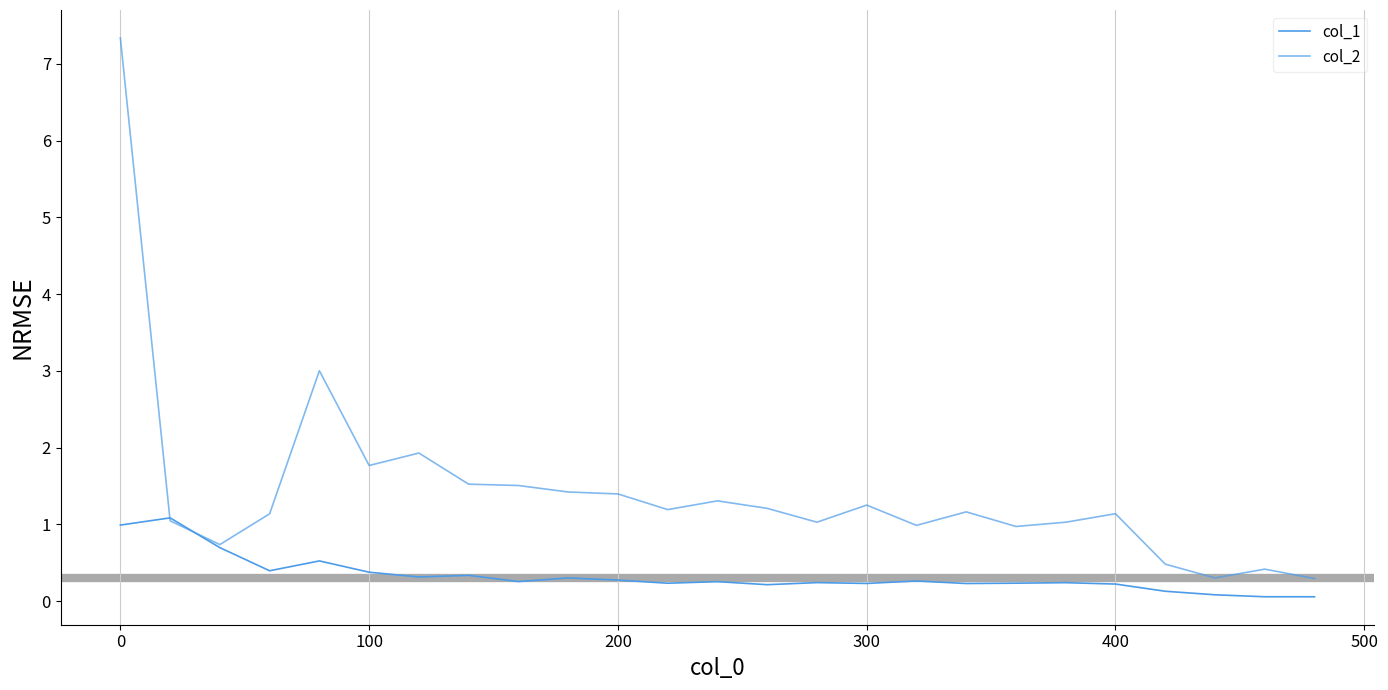

Which series ends up on top after the final intersection of col_1 and col_2?

col_2